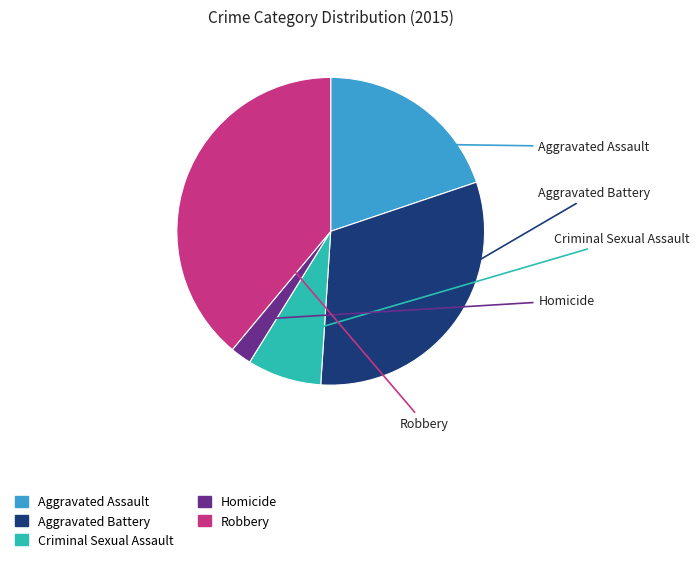

Is the sum of Homicide and Robbery greater than half?

No